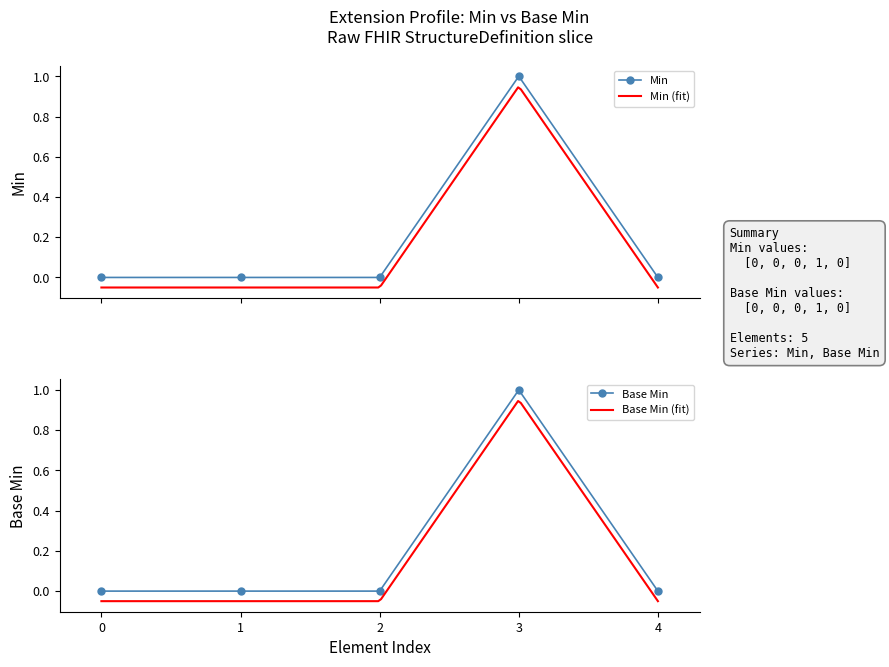

What is the highest value of the Base Min series?

1